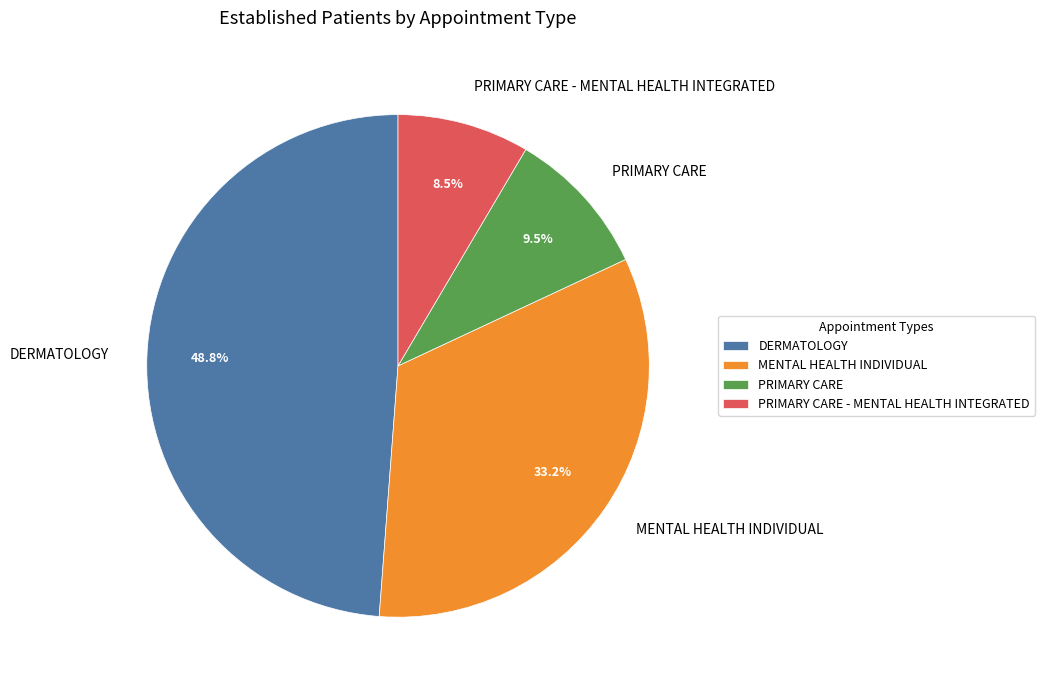

Which slice is the largest?

DERMATOLOGY